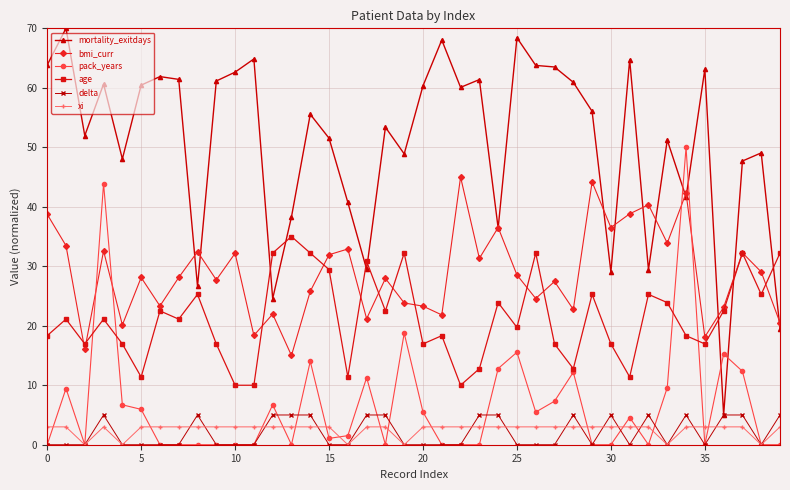

What is the minimum value for bmi_curr?

15.0